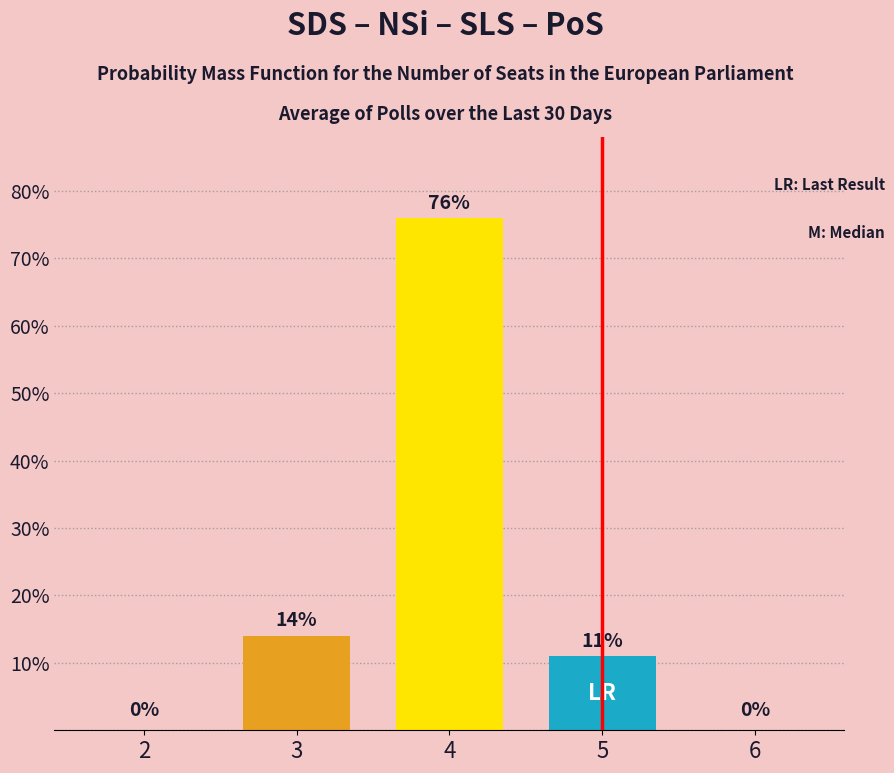

Reading left to right, list all the values displayed in this chart.

0	14	76	11	0